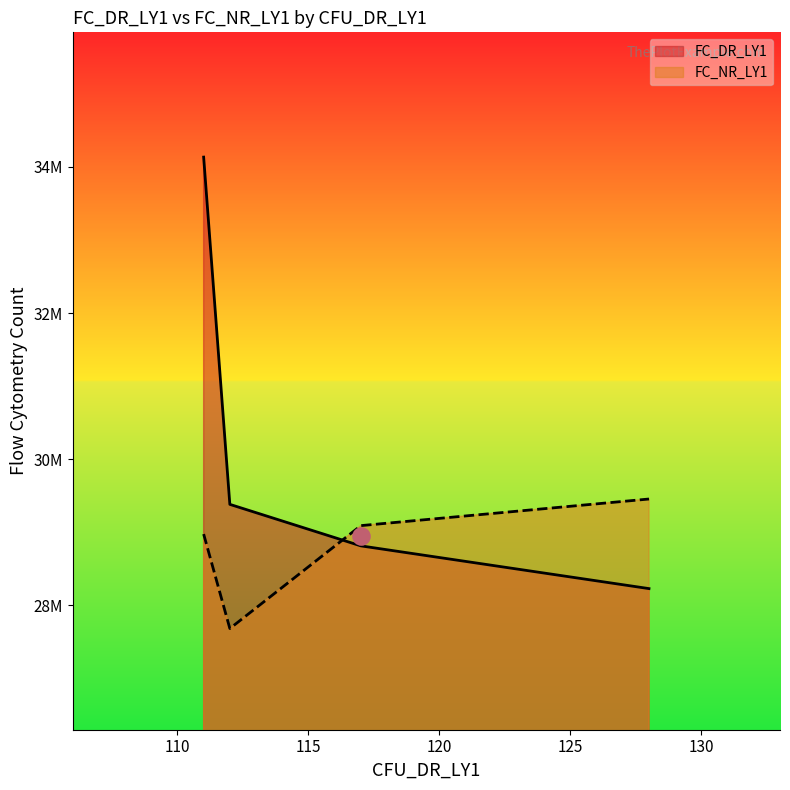

Is the value of FC_NR_LY1 at 128 greater than the value of FC_DR_LY1 at 111?

No